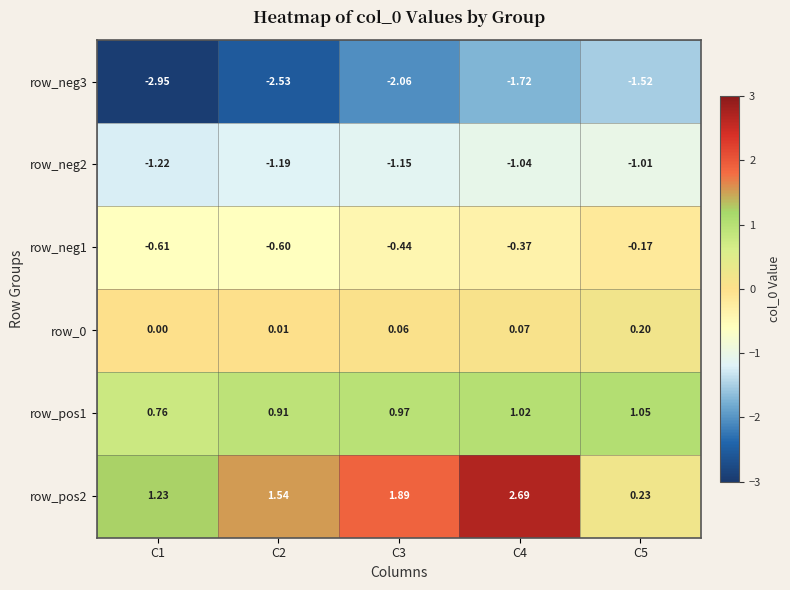

What is the greatest value displayed?

2.7